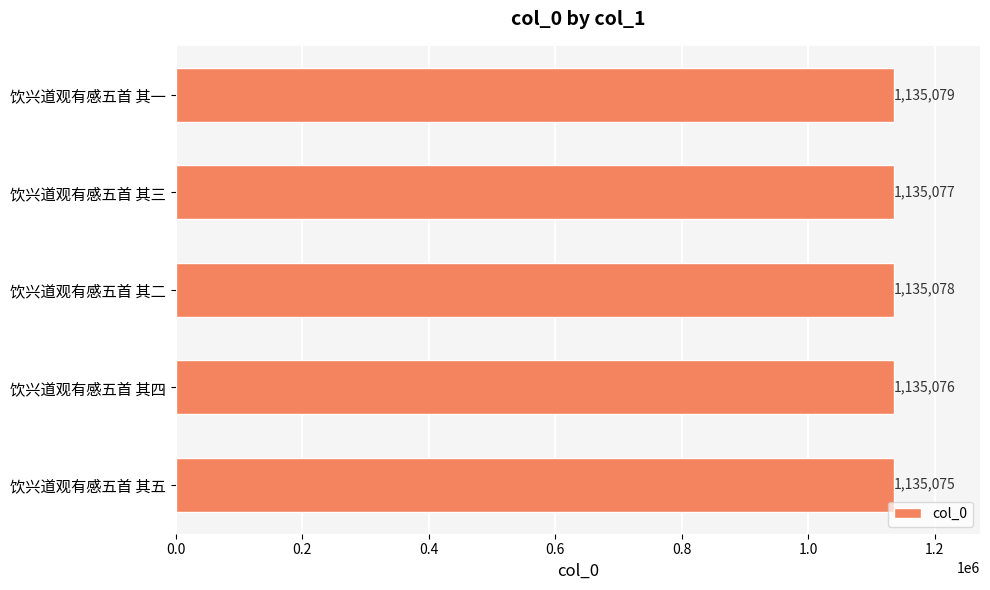

What is the sum of all values?

5675385